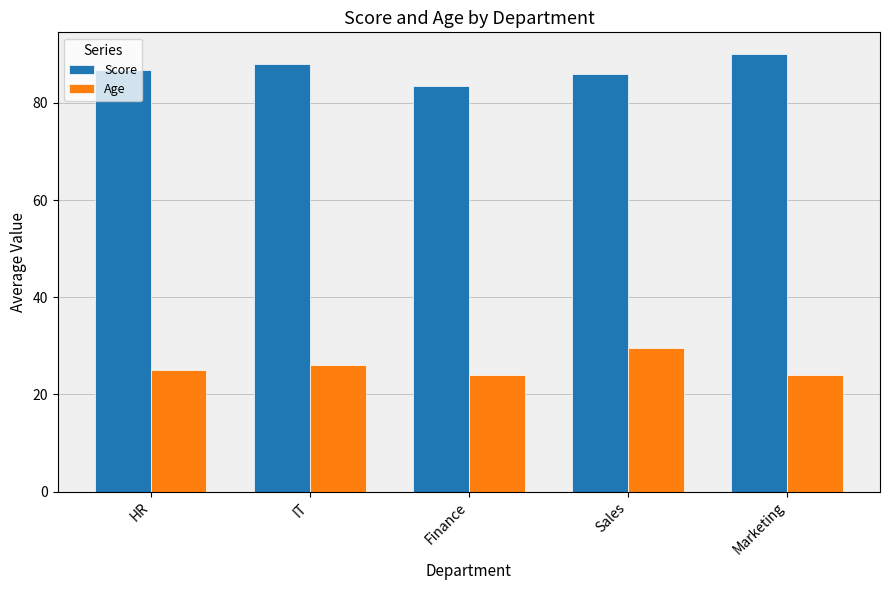

What is the value of the Age bar at the 2nd from the left?

26.0